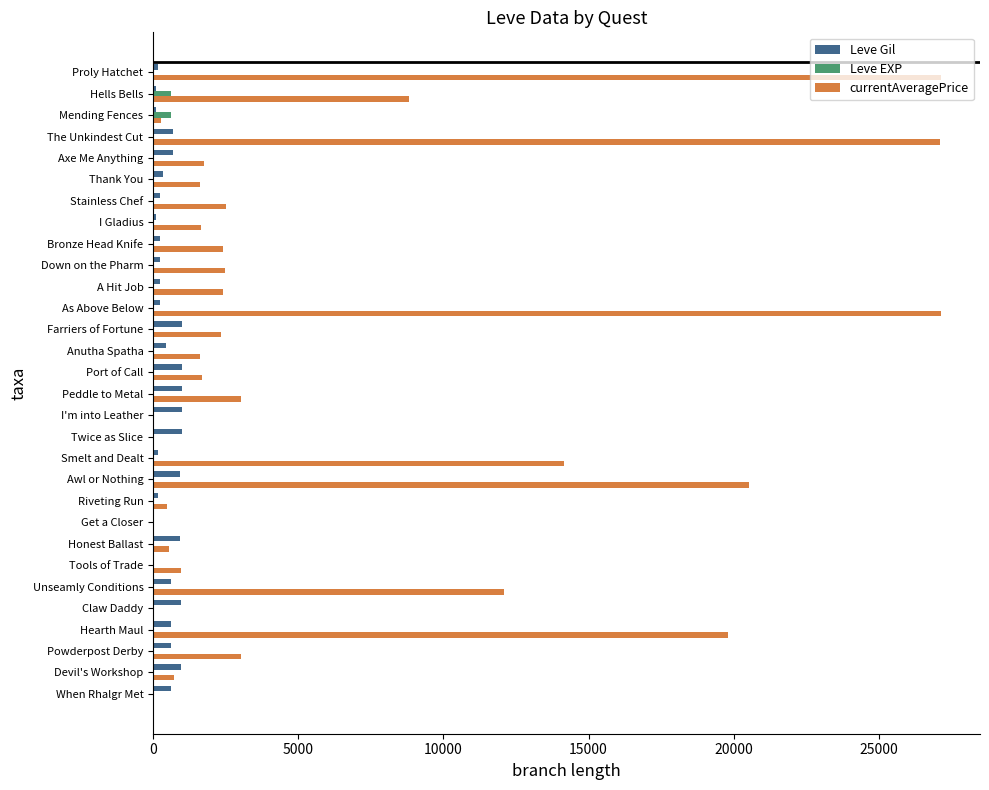

Which series has the largest total across all categories?

currentAveragePrice